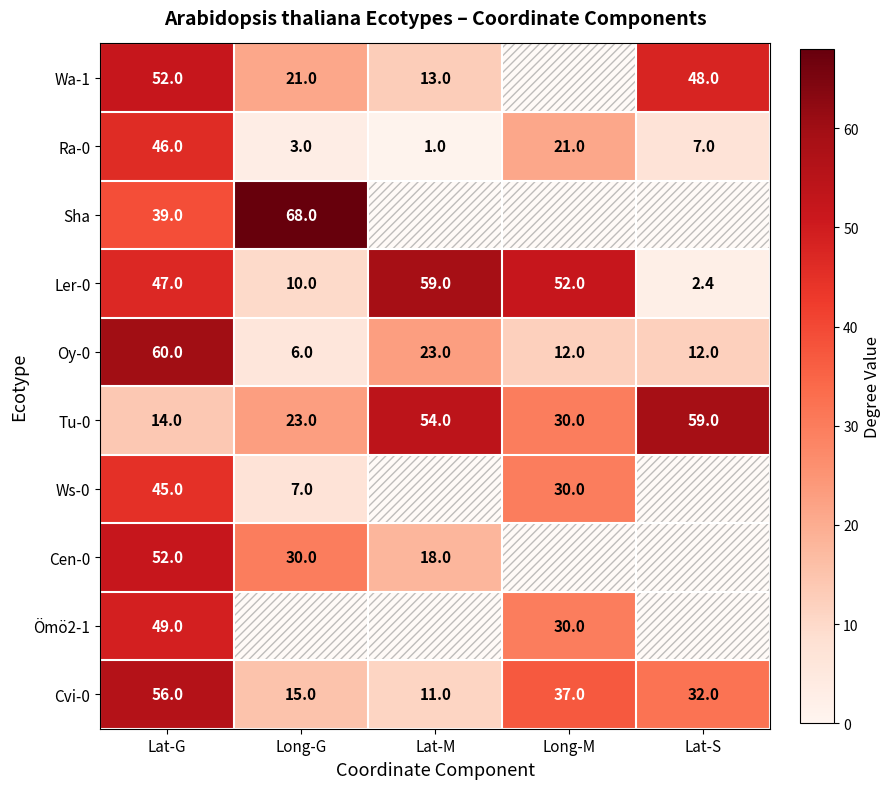

At how many categories does at least one series exceed 11?

5